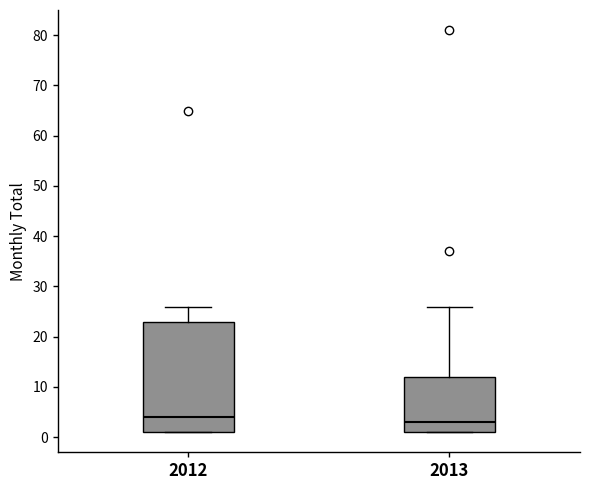

Reading left to right, transcribe this box plot: for each box, give where its median line is, the range the box spans, and where its two whiskers end, as read against the y-axis. The values are not printed on the chart, so give them approximately, as read against the axis.

2012: median 4, box 1 to 23, whiskers 1 to 26
2013: median 3, box 1 to 12, whiskers 1 to 26